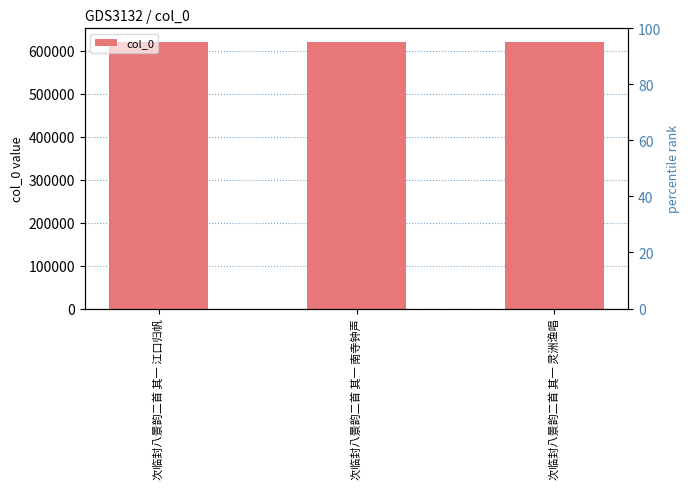

Which category has the highest value across all series?

次临封八景韵二首 其一 南寺钟声